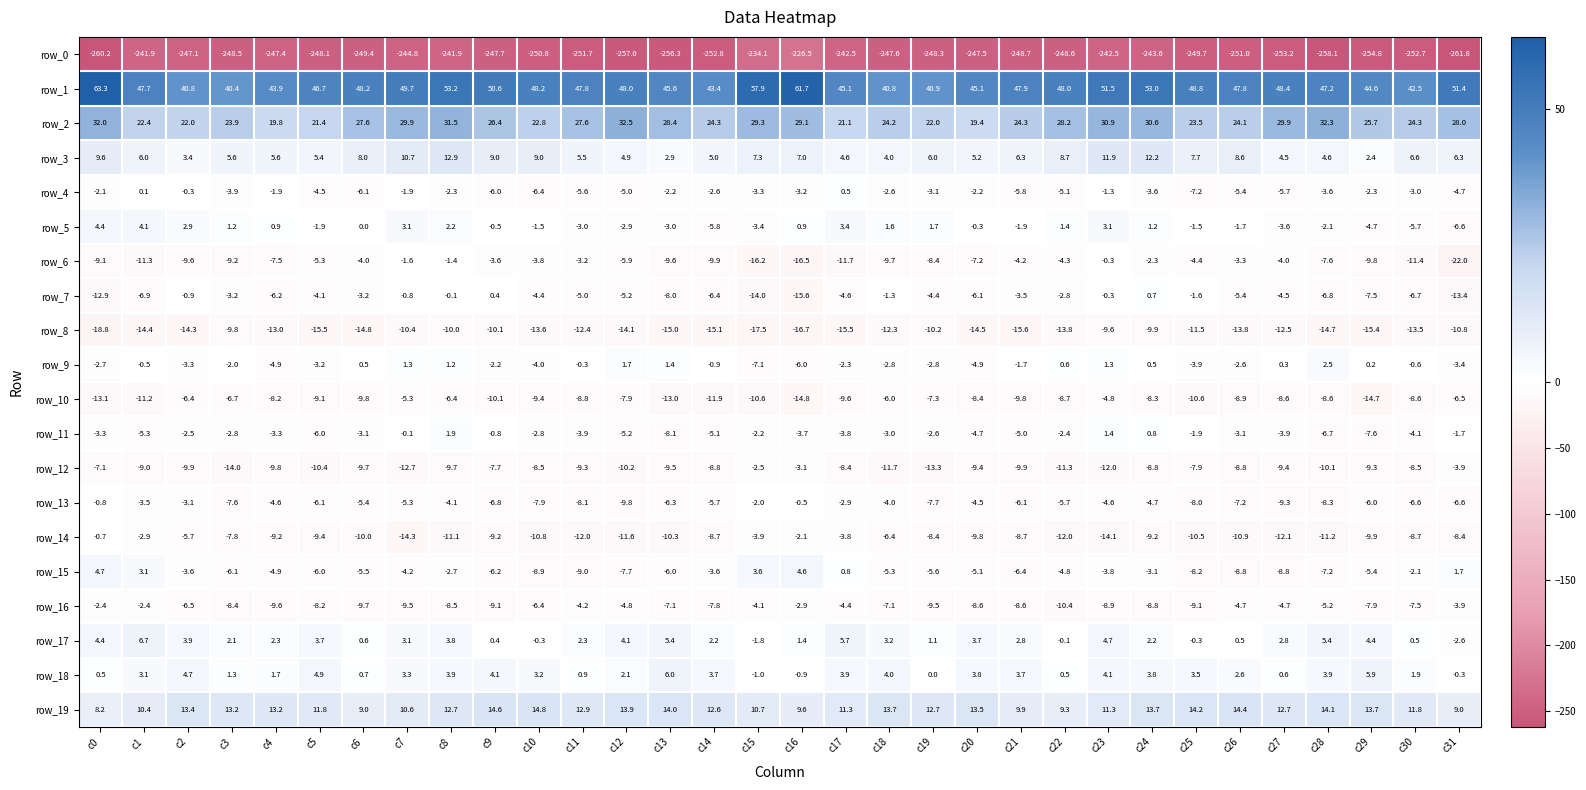

Which series has the largest total across all categories?

row_1